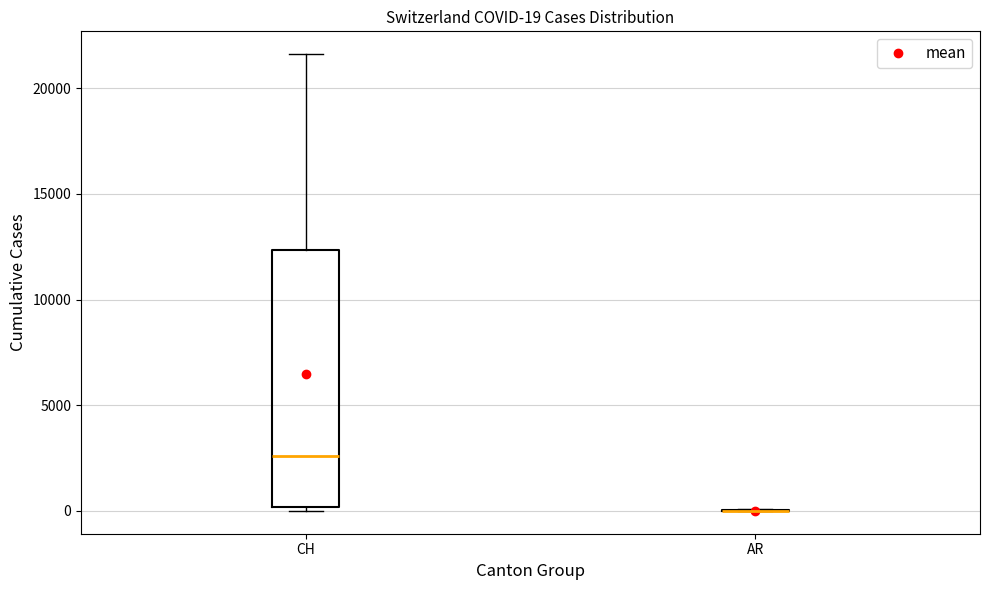

Which box is the tallest, from its lower edge to its upper edge?

CH